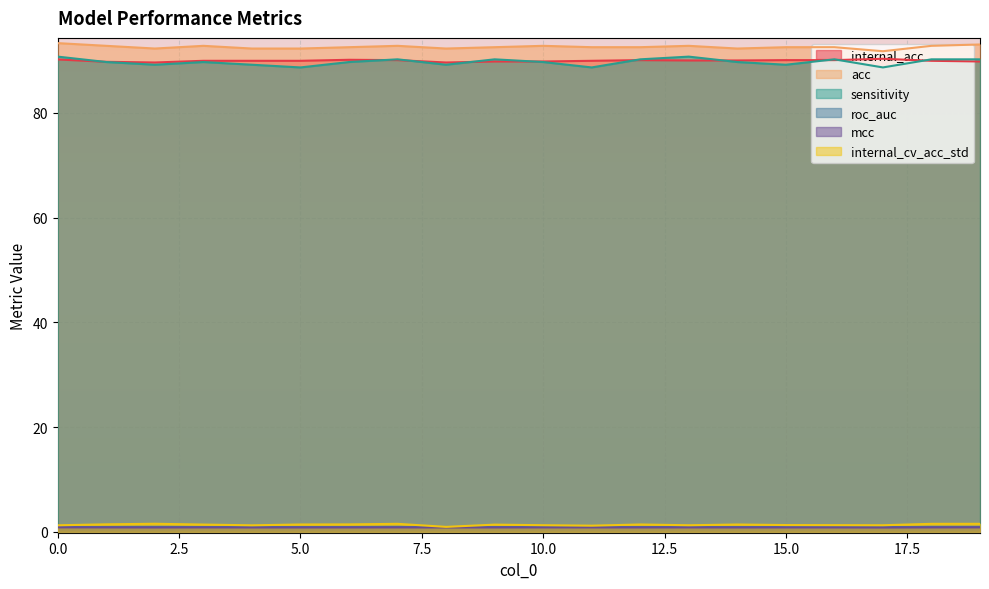

True or false: internal_cv_acc_std and internal_acc intersect in this chart.

False